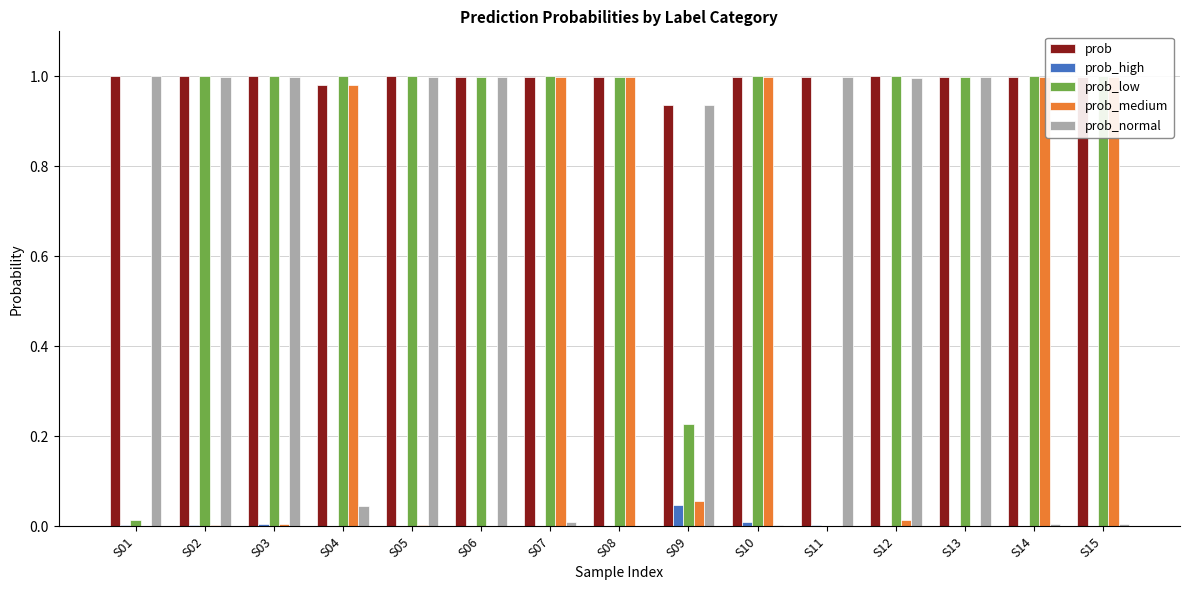

Which series has the largest total across all categories?

prob